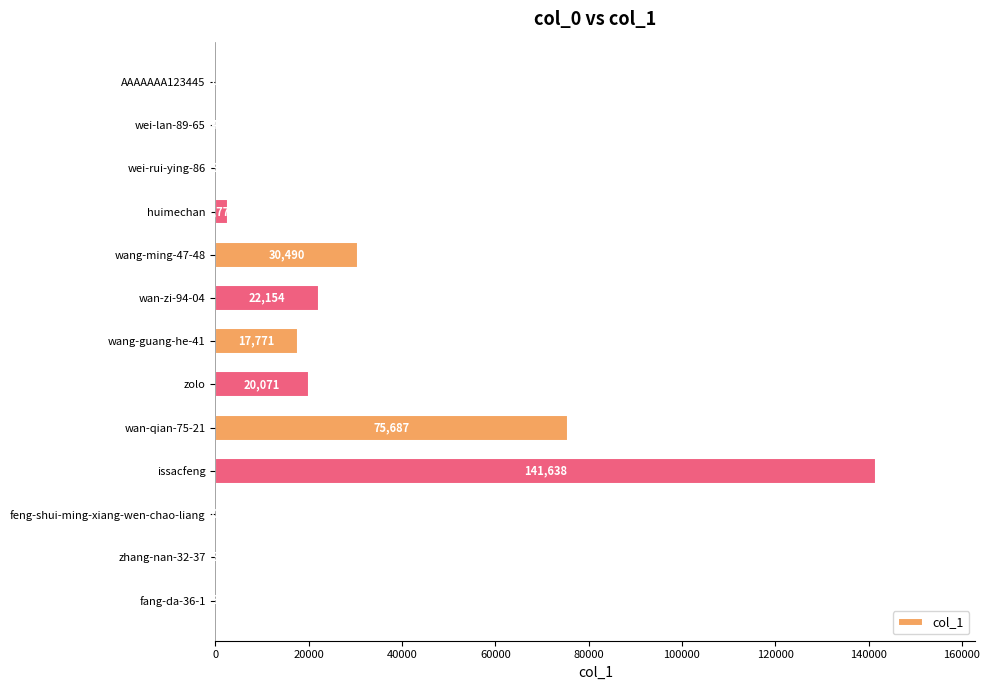

Are the bars horizontal?

Yes